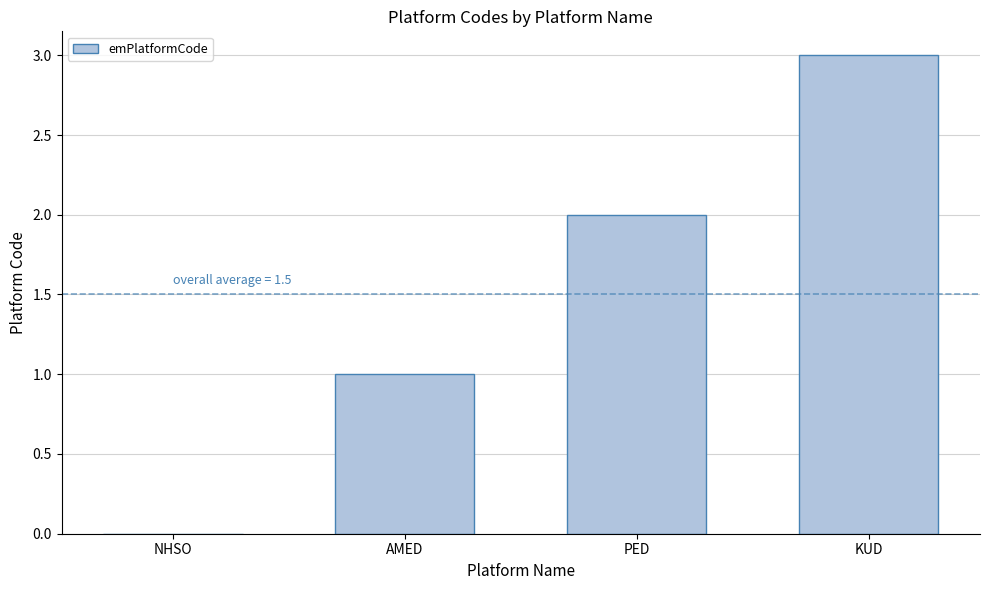

Which label corresponds to the largest value in the chart?

KUD